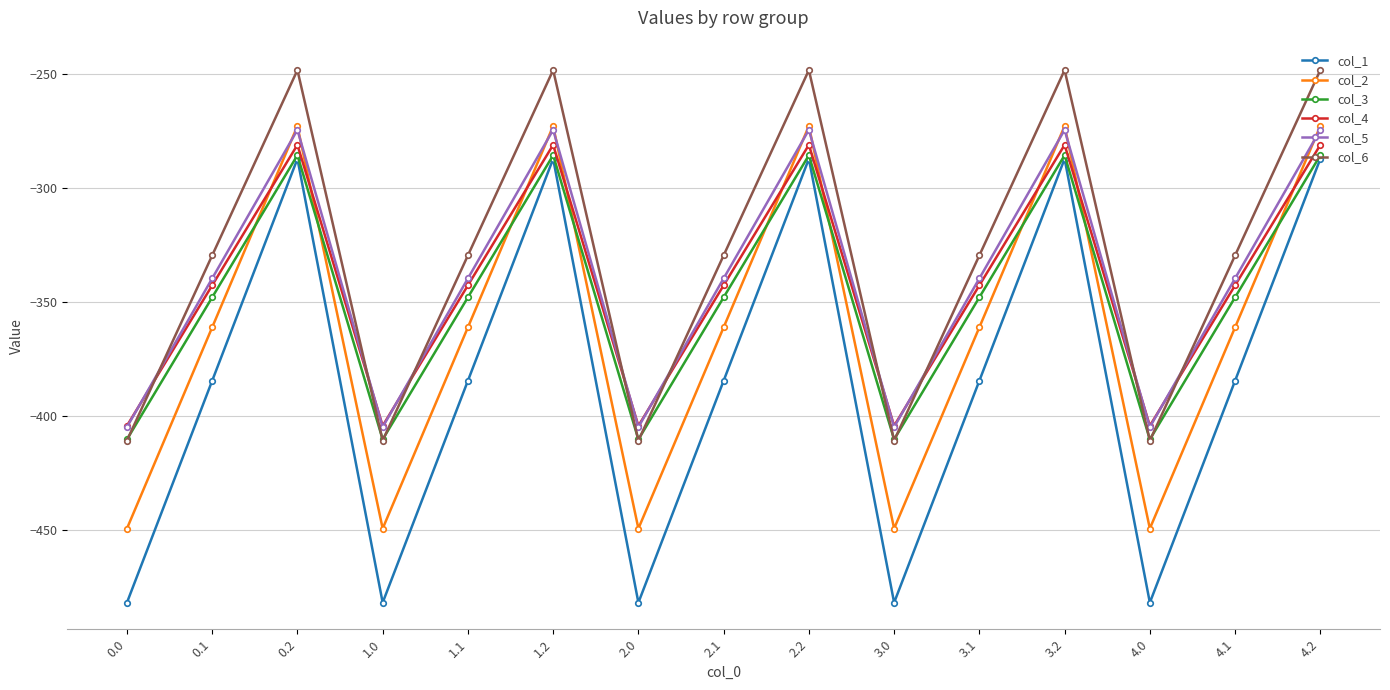

What is the difference between the col_5 values at 1.1 and 3.2?

65.3